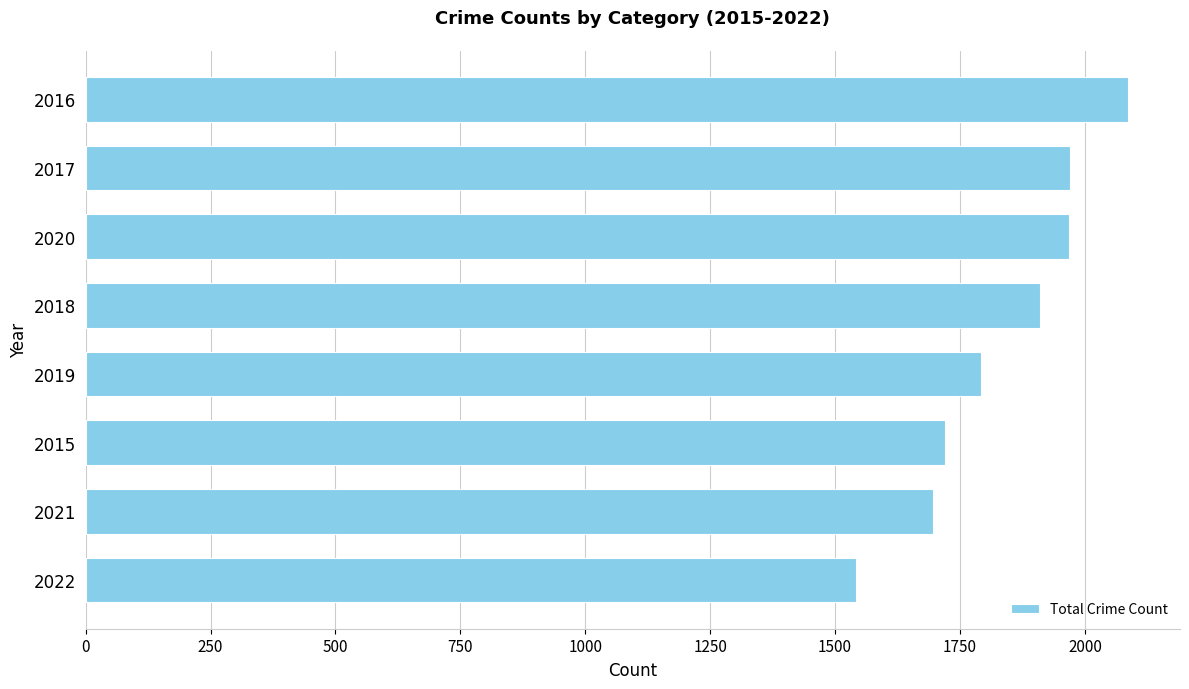

The chart shows a value of 1968 at 2020. True or false?

True